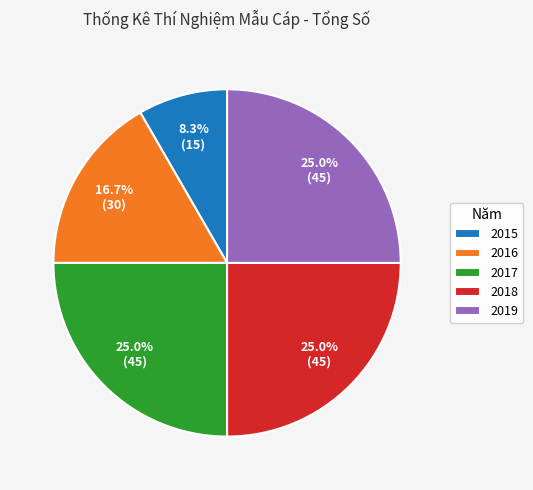

Combined, what portion of the pie is 2016 and 2019?

41.7%